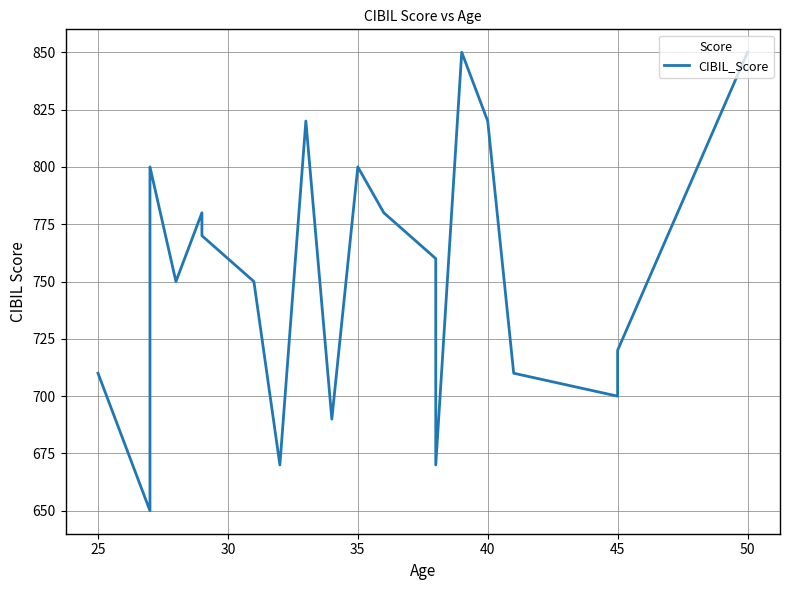

What is the smallest value displayed?

650